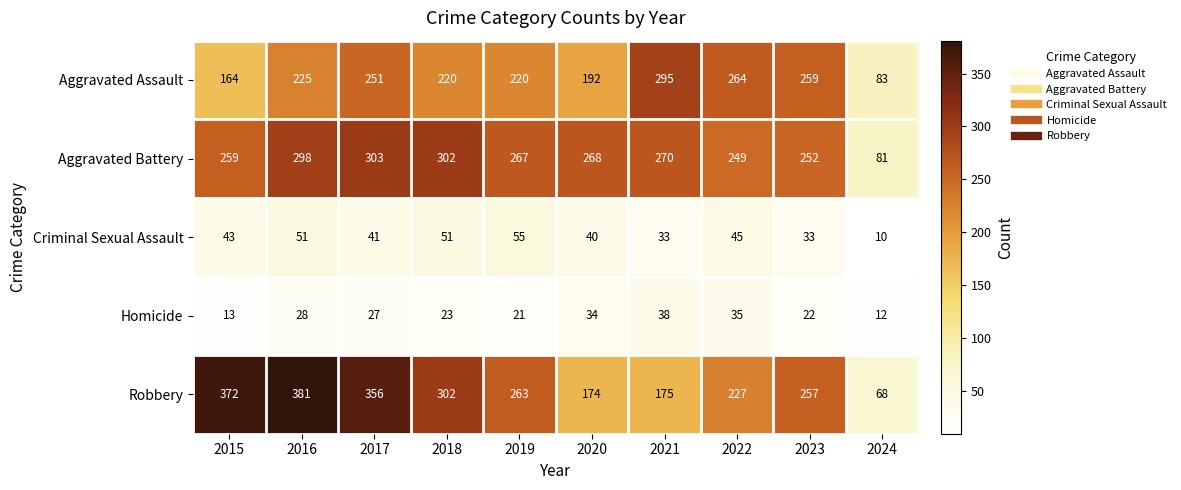

The Criminal Sexual Assault series shows 63 at 2020. True or false?

False